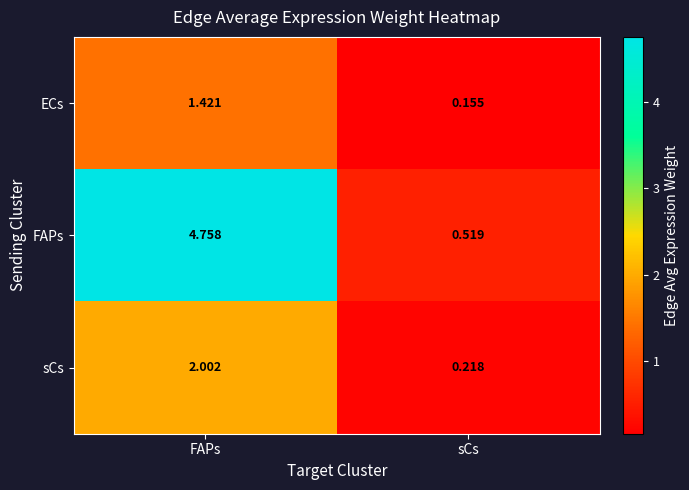

Which series has the largest total across all categories?

FAPs